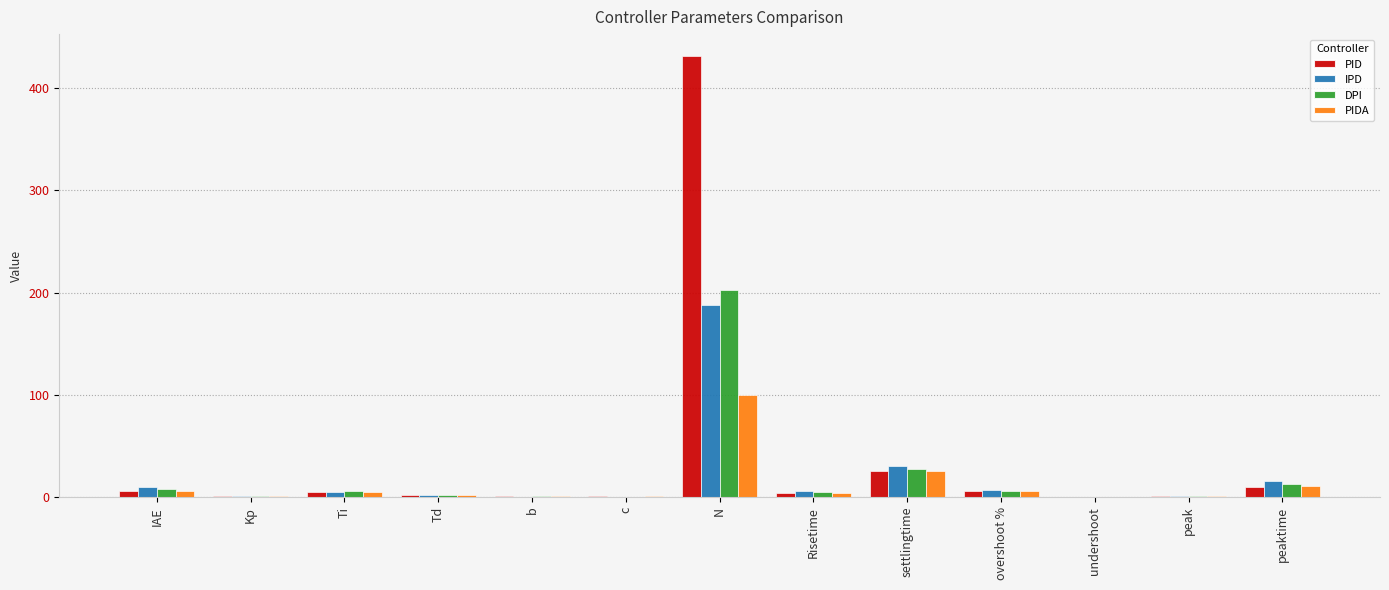

At which category does the chart reach its peak across all series?

N